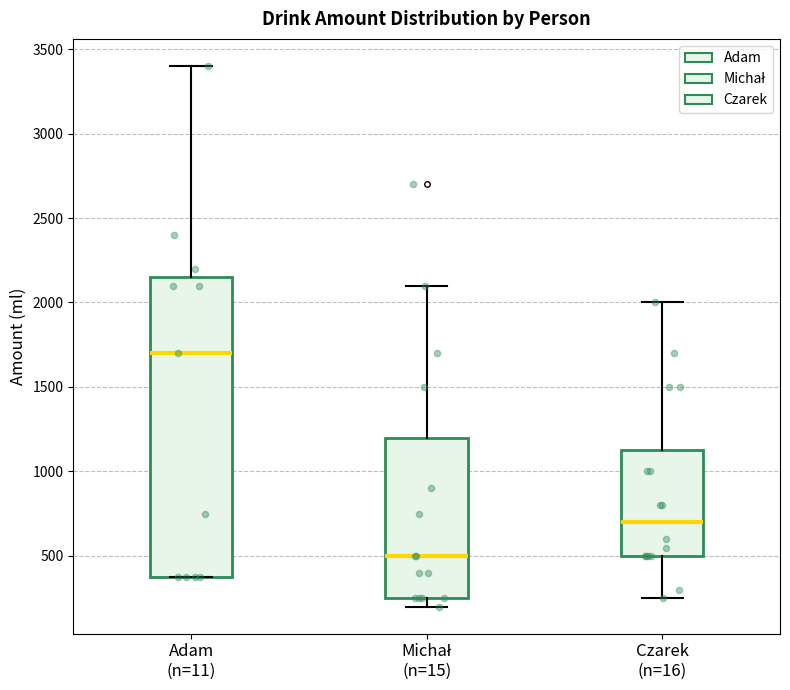

Reading left to right, read every box against the y-axis: the position of its median line, the range the box covers, and the ends of its whiskers. The values are not printed on the chart, so give them approximately, as read against the axis.

Adam (n=11): median 1700, box 400 to 2150, whiskers 400 to 3400
Michał (n=15): median 500, box 250 to 1200, whiskers 200 to 2100
Czarek (n=16): median 700, box 500 to 1150, whiskers 250 to 2000